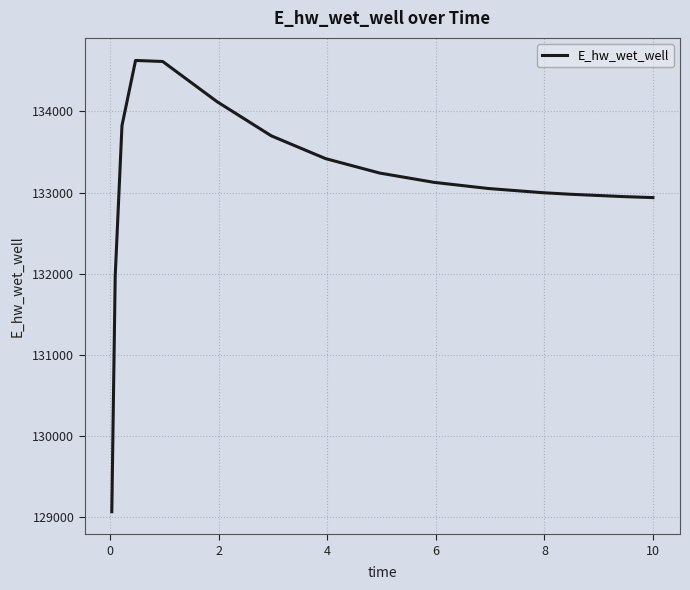

What is the smallest value displayed?

129070.3